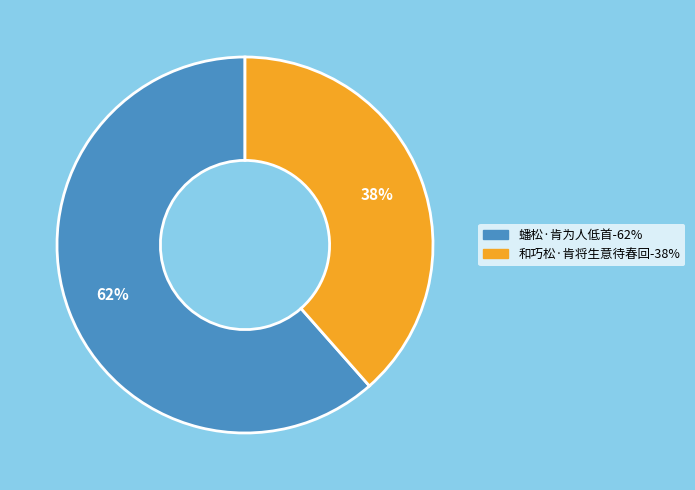

What percentage is the 和巧松·肯将生意待春回 slice, to the nearest percent?

38%